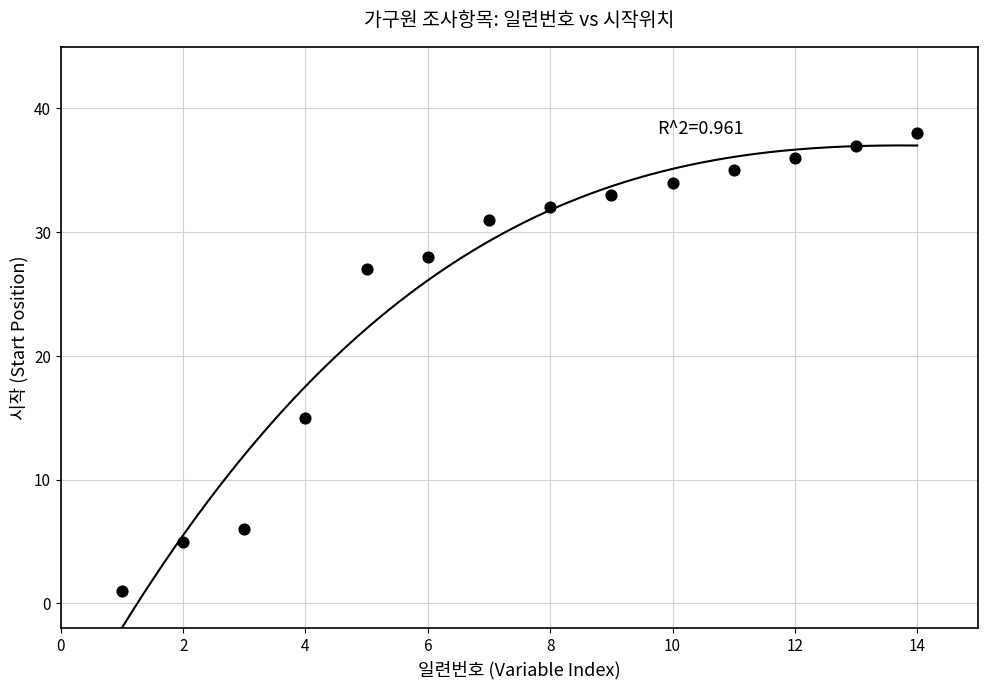

What Y value in the scatter plot is closest to 19?

15